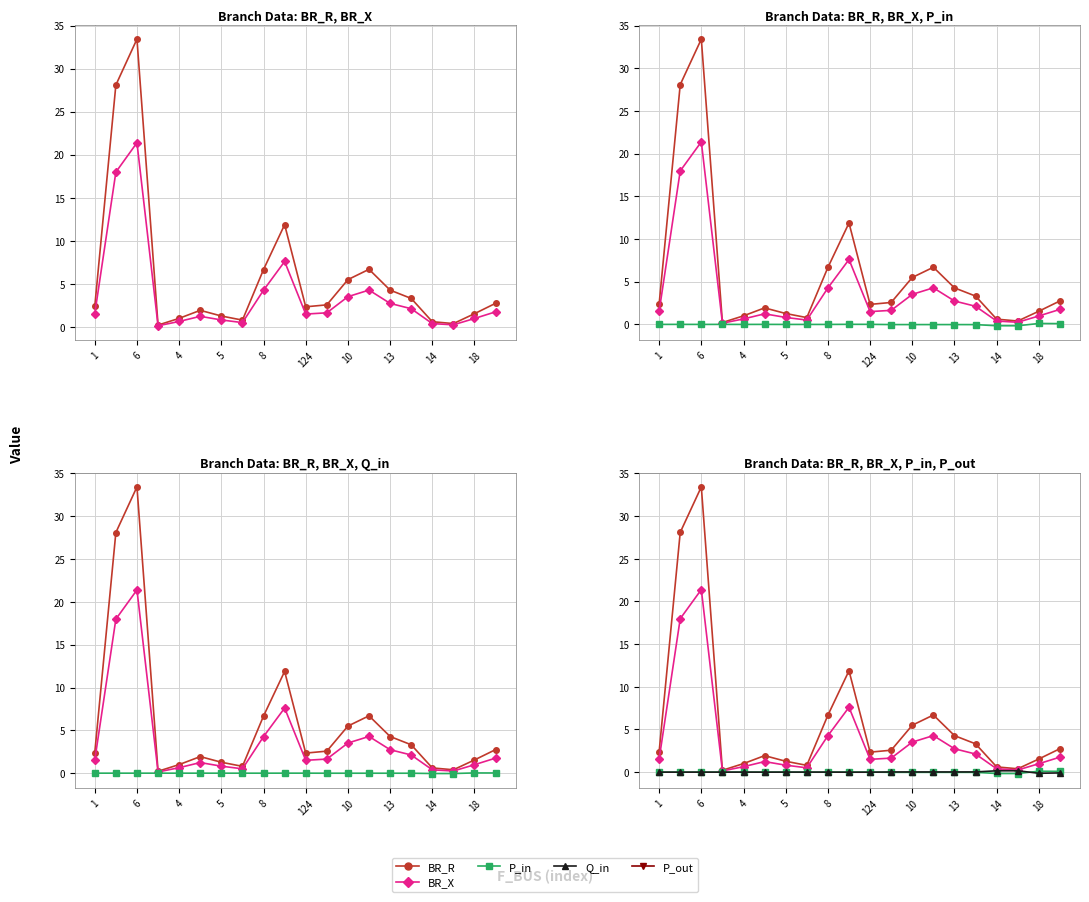

At 14, list the series in order from smallest to largest.

P_in, Q_in, P_out, BR_X, BR_R